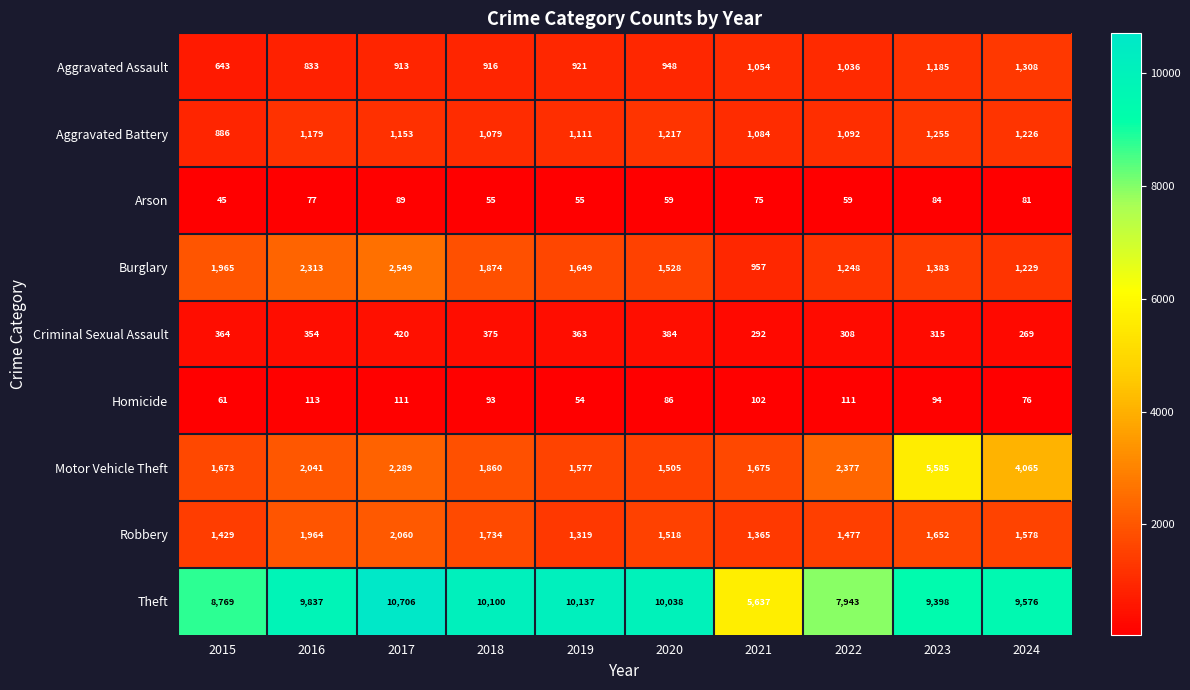

Which series changed the most between 2022 and 2024?

Motor Vehicle Theft